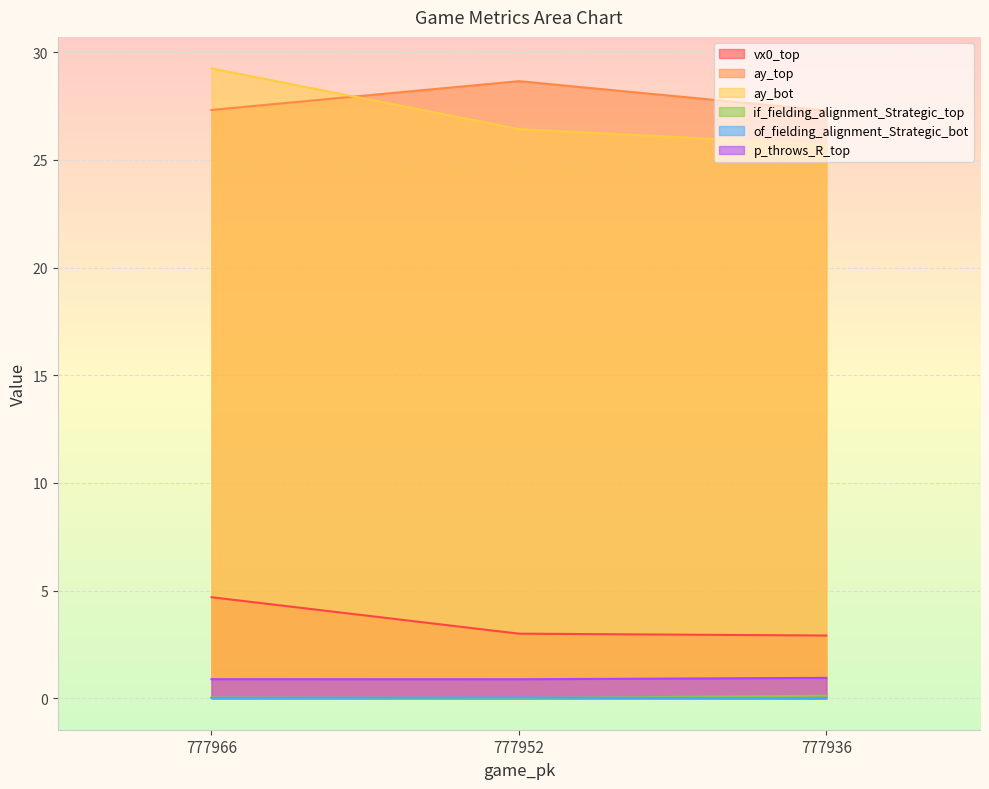

Does the chart display data point markers on the line(s)?

No